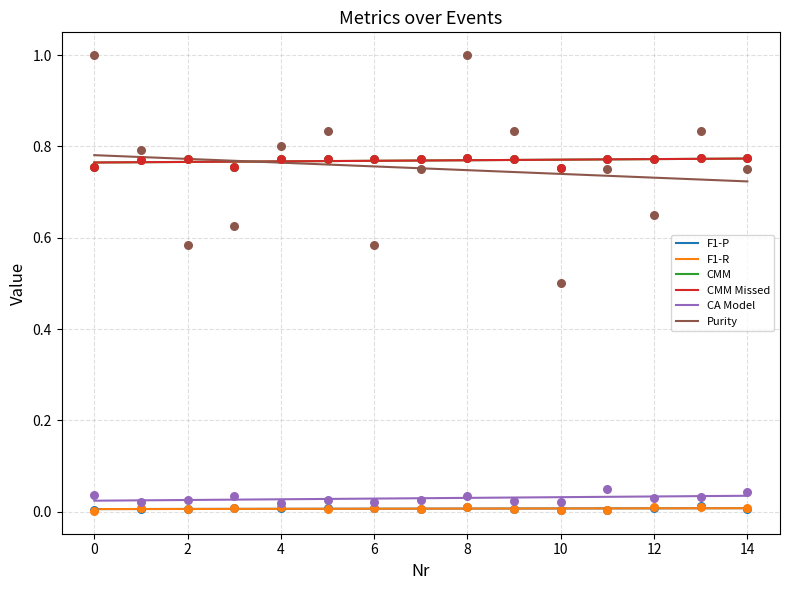

Which series reaches the maximum Y coordinate?

Purity